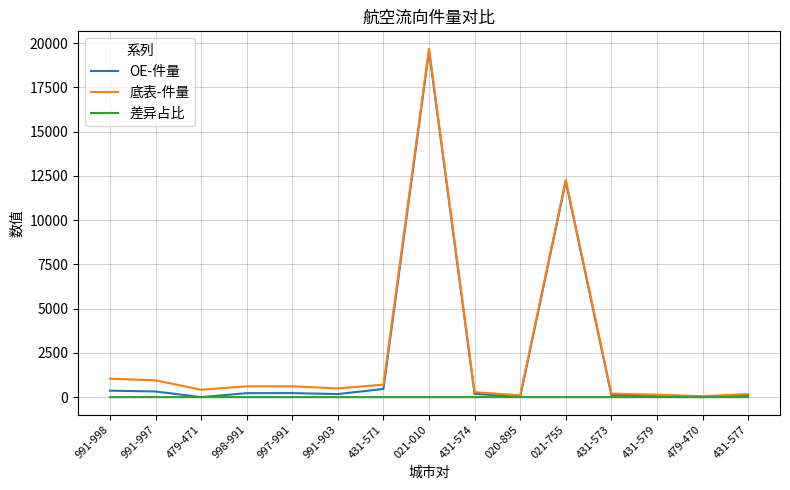

Is this an area chart (filled region under the line)?

No